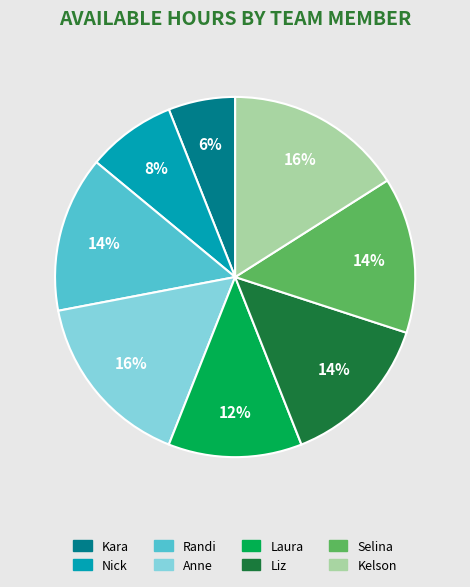

To the nearest percent, what percentage of the pie is Liz?

14%